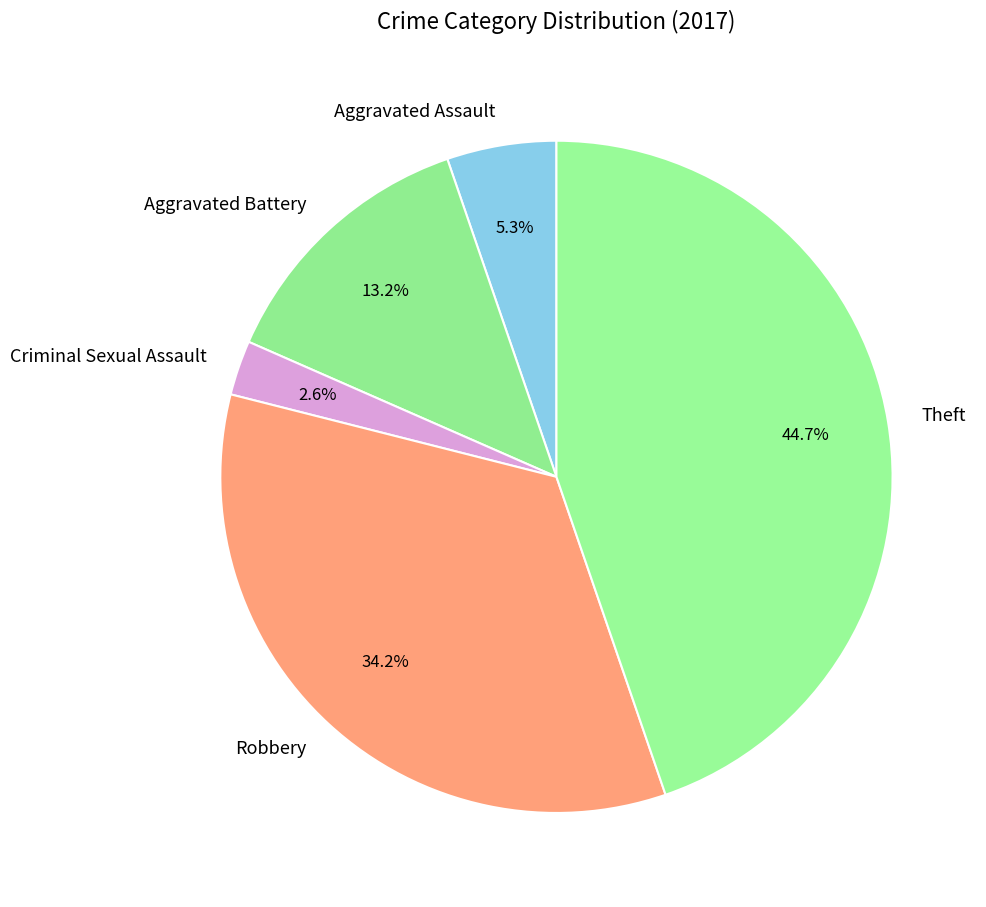

Count the number of slices in the pie.

5